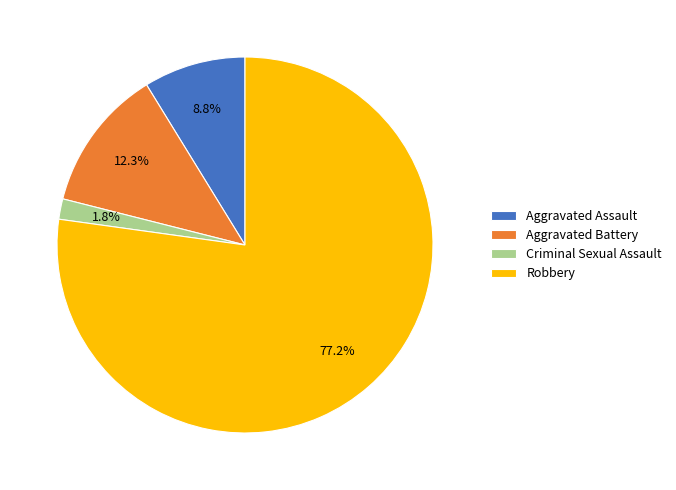

To the nearest percent, what is the average slice percentage?

25%